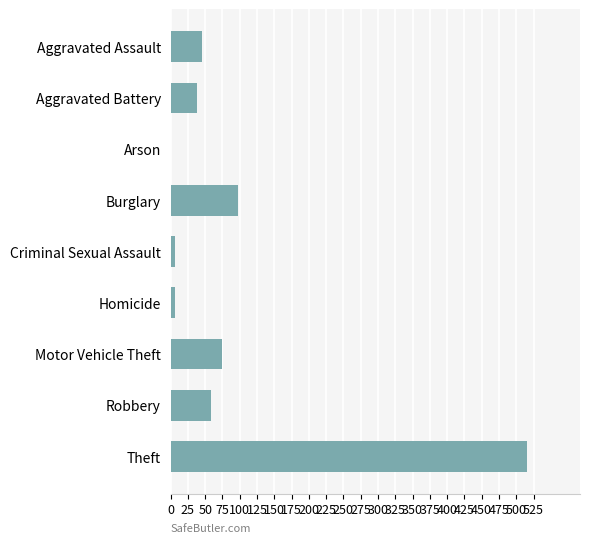

The value at Burglary is 34. True or false?

False